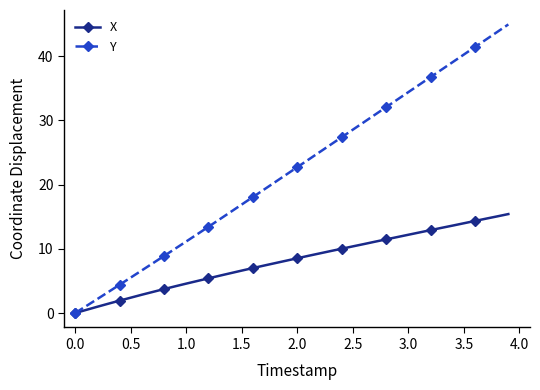

True or false: Y has more than 1 points higher than both neighbors.

False